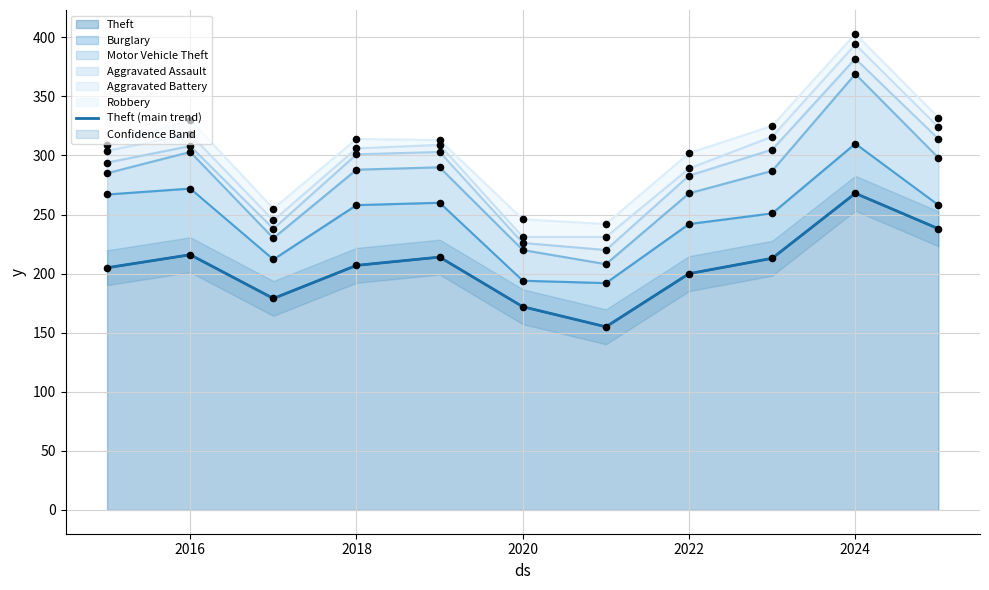

The Theft series shows 325 at 2016. True or false?

False